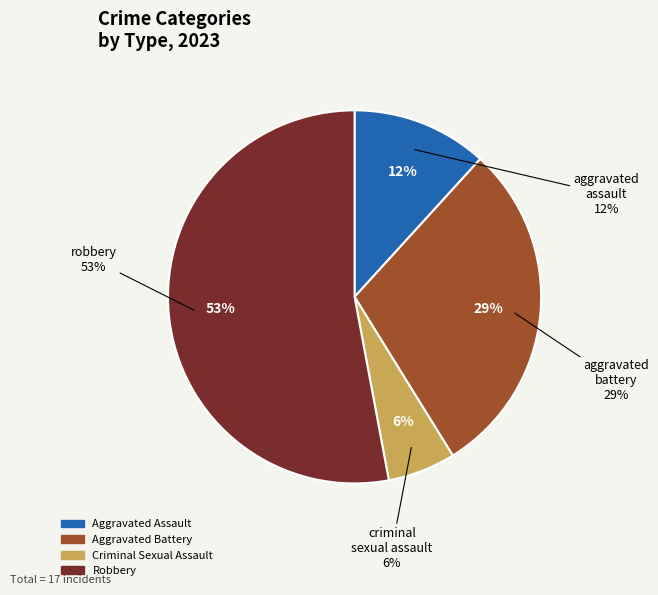

Combined, do Robbery and Criminal Sexual Assault account for over 50%?

Yes